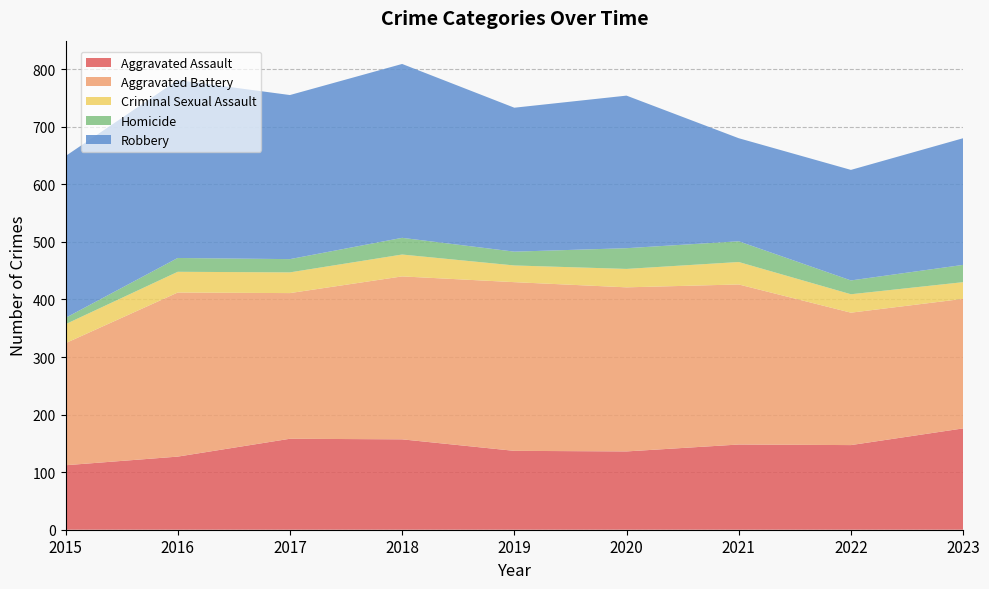

Reading left to right, list all the values displayed in this chart.

Aggravated Assault: 112	127	158	157	137	136	148	147	176
Aggravated Battery: 212	285	253	283	293	285	278	230	225
Criminal Sexual Assault: 33	36	36	38	29	32	39	32	29
Homicide: 11	24	23	29	24	36	36	24	30
Robbery: 281	309	285	302	250	265	179	192	220